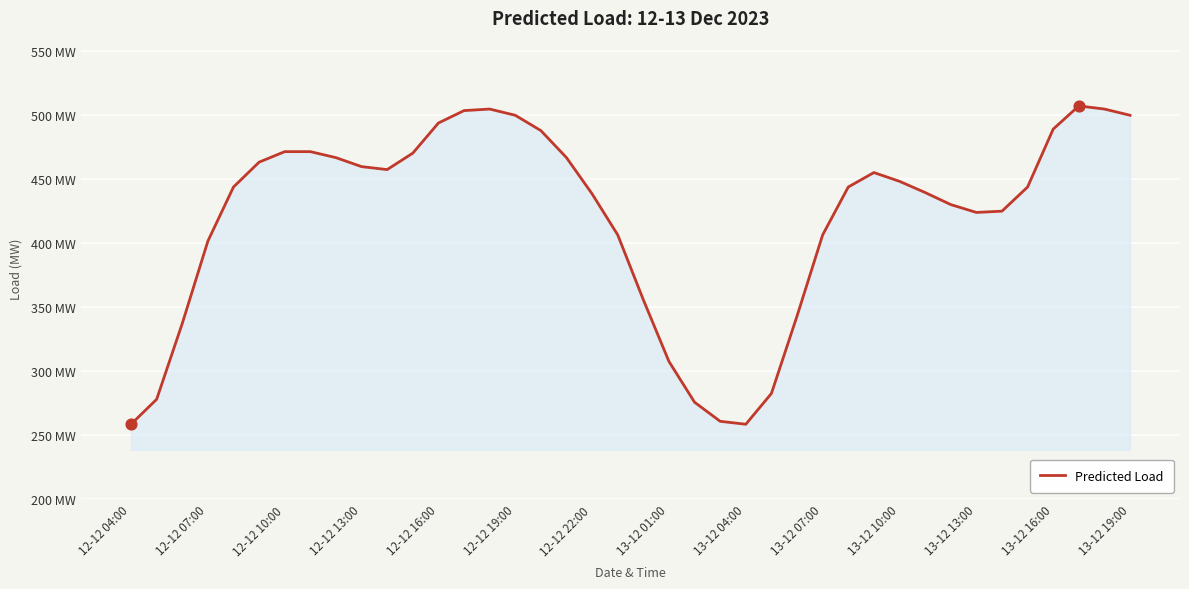

Is this an area chart (filled region under the line)?

Yes